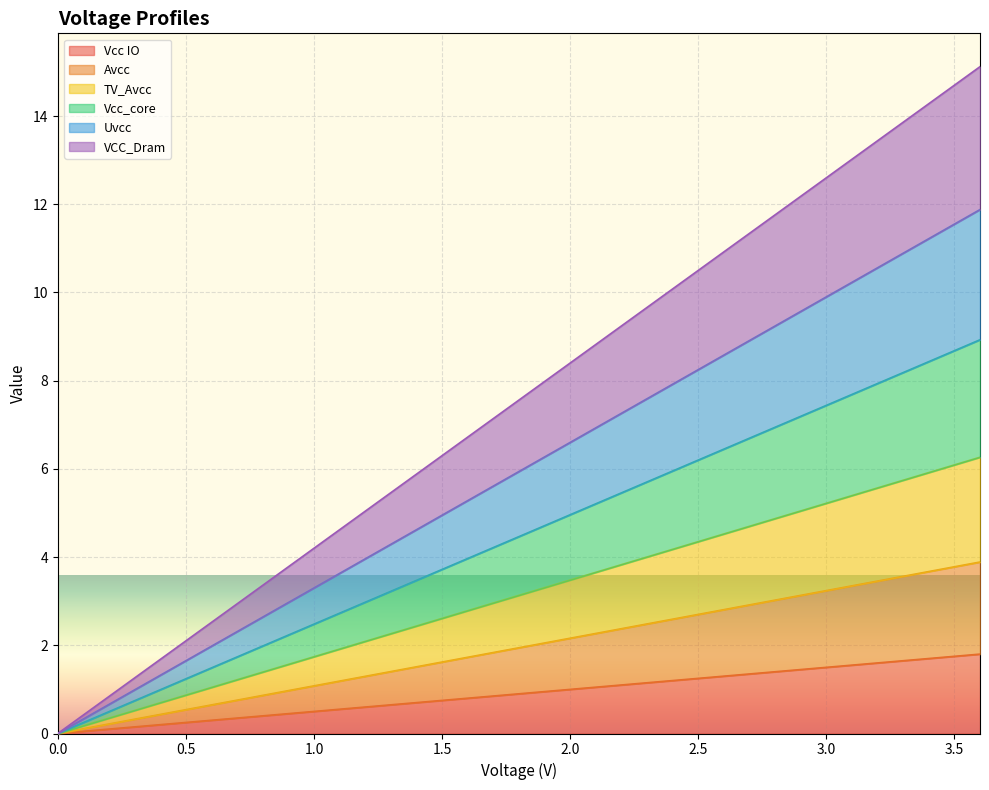

What are all the series names shown in the legend?

Vcc IO, Avcc, TV_Avcc, Vcc_core, Uvcc, VCC_Dram